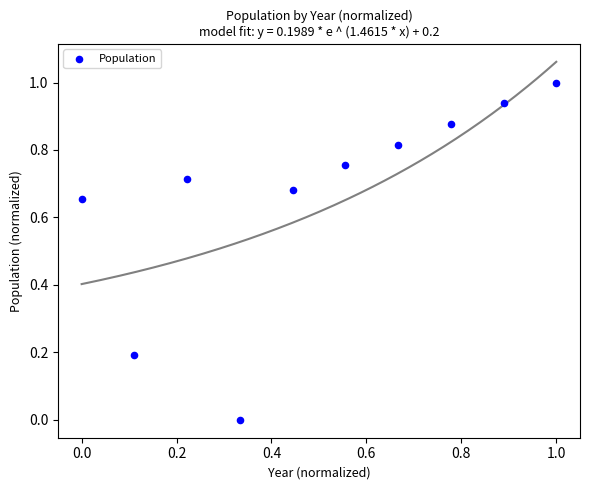

What is the range of Y values (max minus min)?

1.0